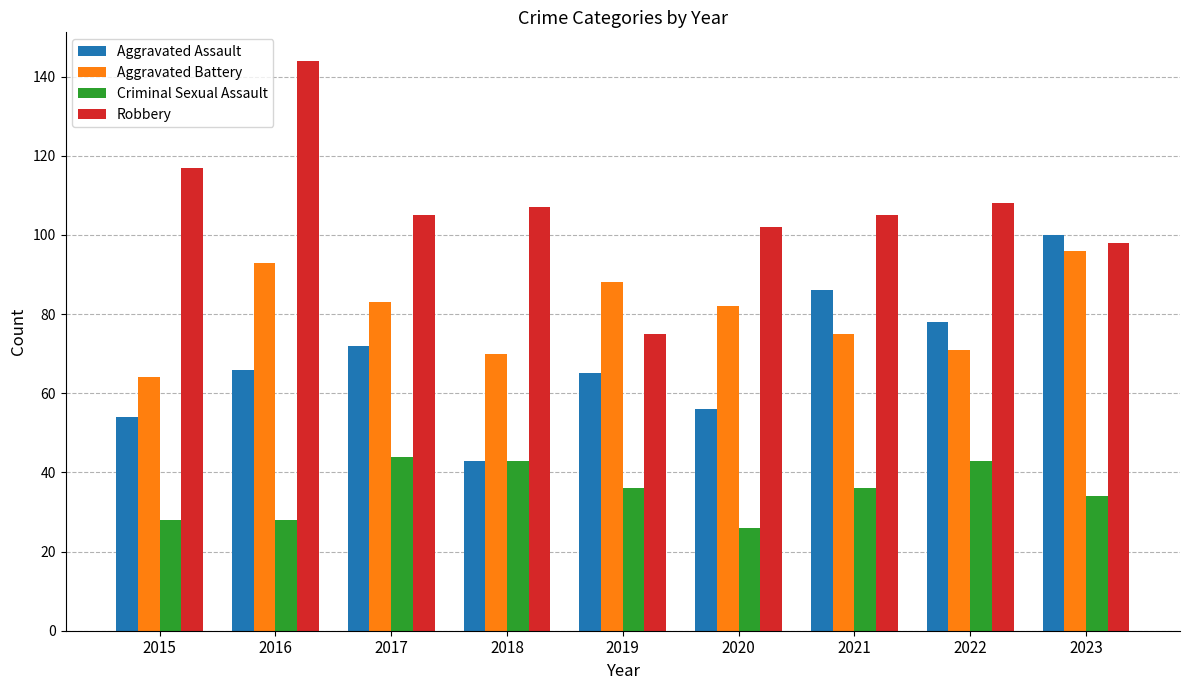

Rank the series at 2019 from highest to lowest value.

Aggravated Battery, Robbery, Aggravated Assault, Criminal Sexual Assault